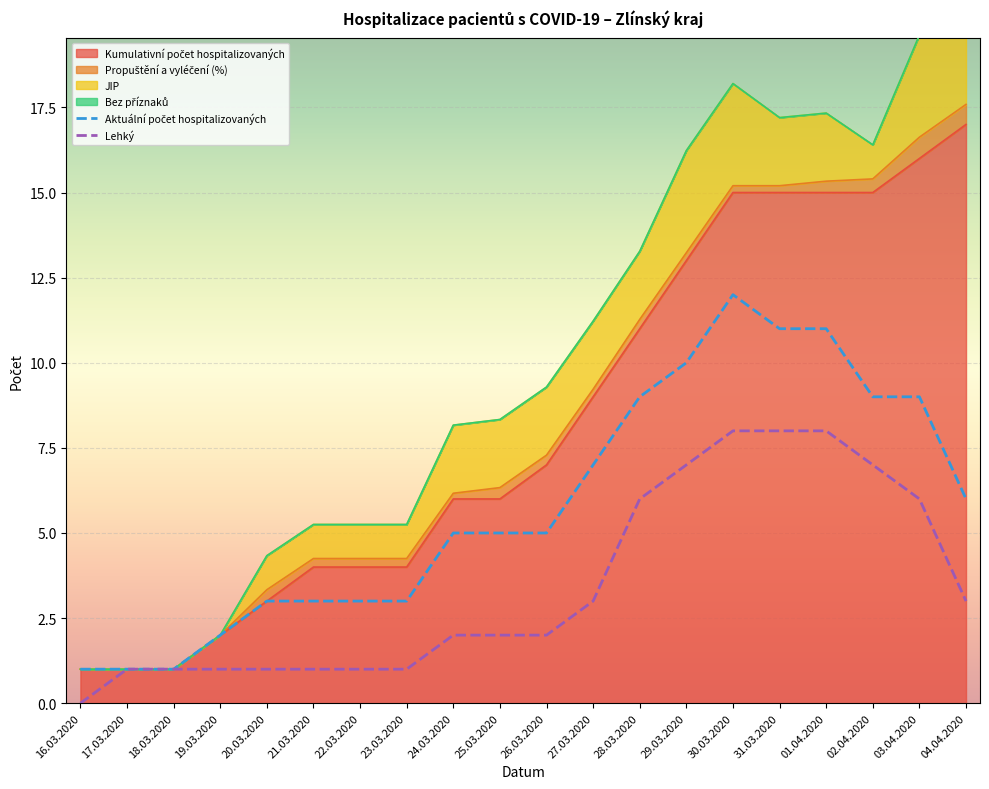

Which series has the largest range (max minus min)?

Kumulativní počet hospitalizovaných